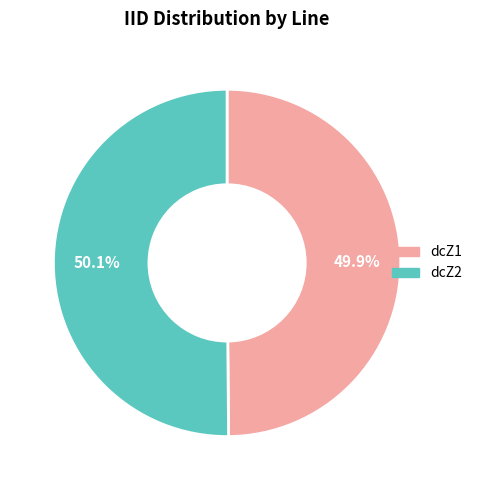

What percentage is the dcZ1 slice, to the nearest percent?

50%